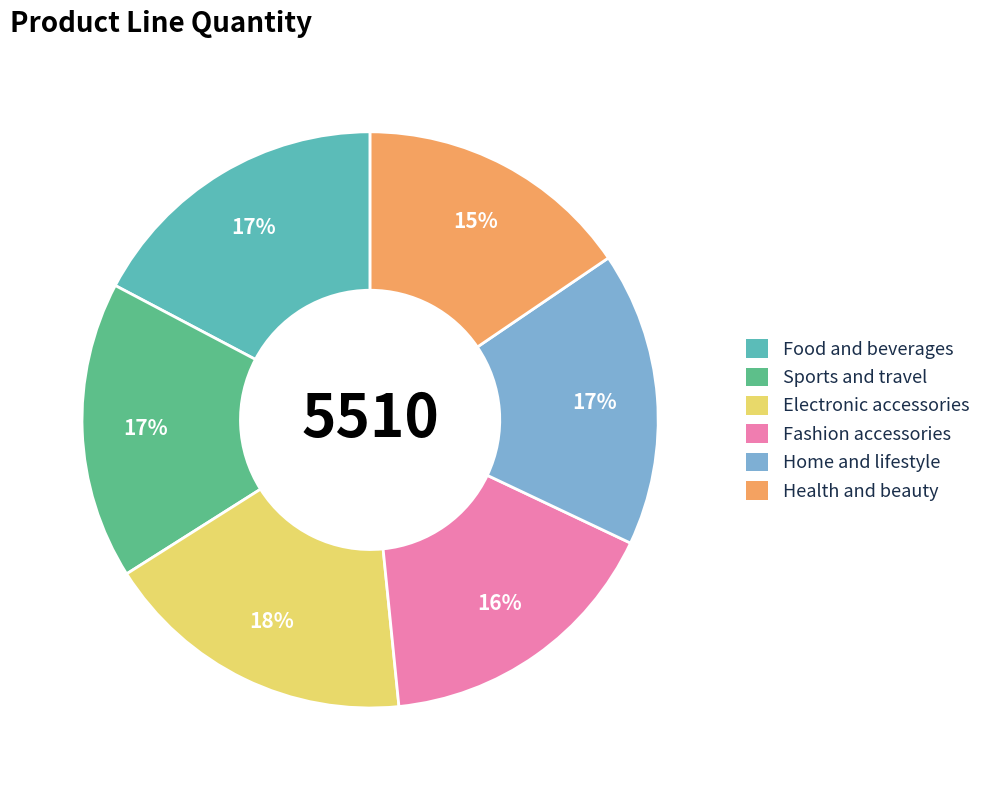

What is the ratio of the value at Health and beauty to the value at Home and lifestyle?

0.9